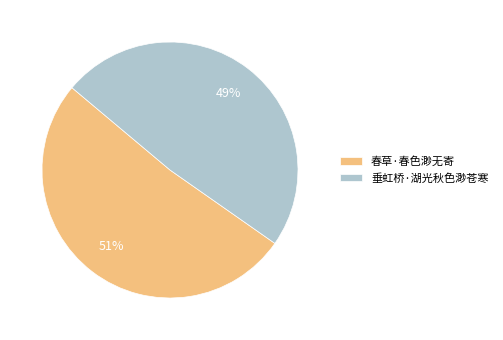

What is the majority slice?

春草·春色渺无寄